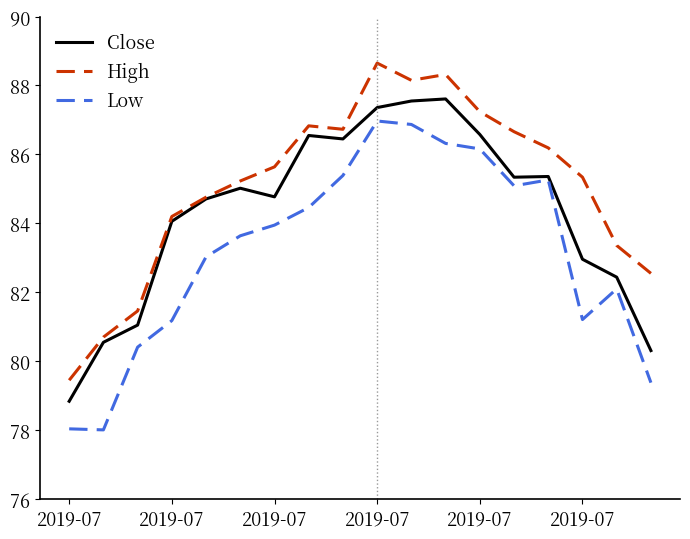

Which series has the largest total across all categories?

High